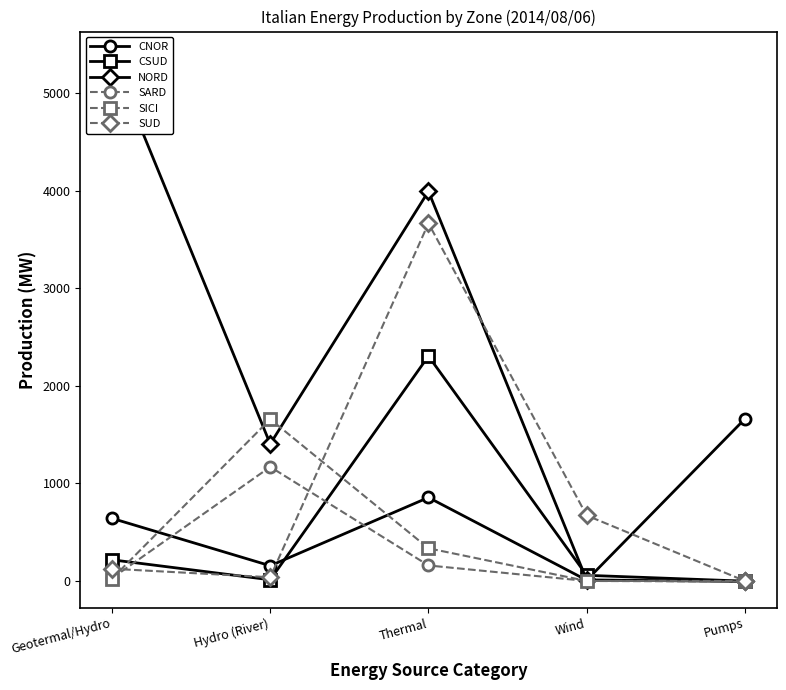

True or false: SUD has more than 2 interior local peaks.

False